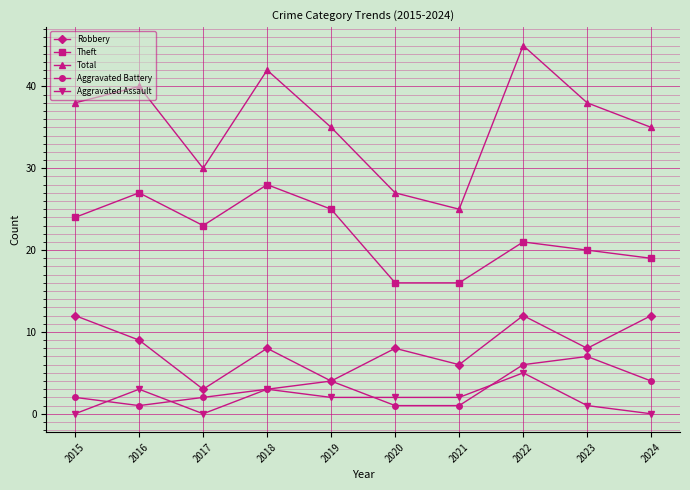

What is the sum of the Aggravated Assault values at 2018 and 2023?

4